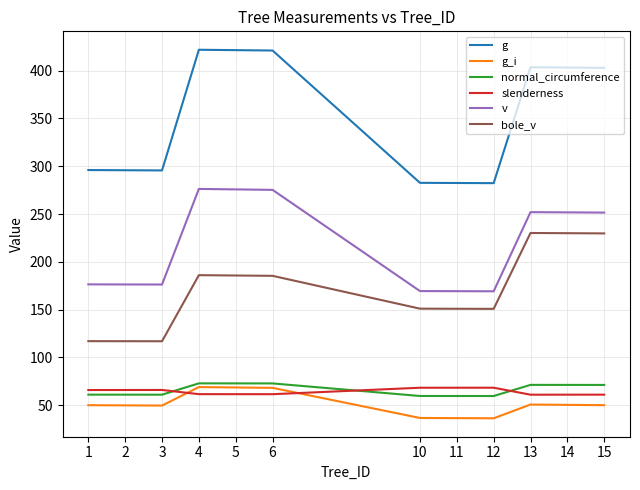

What is the greatest value displayed?

421.9